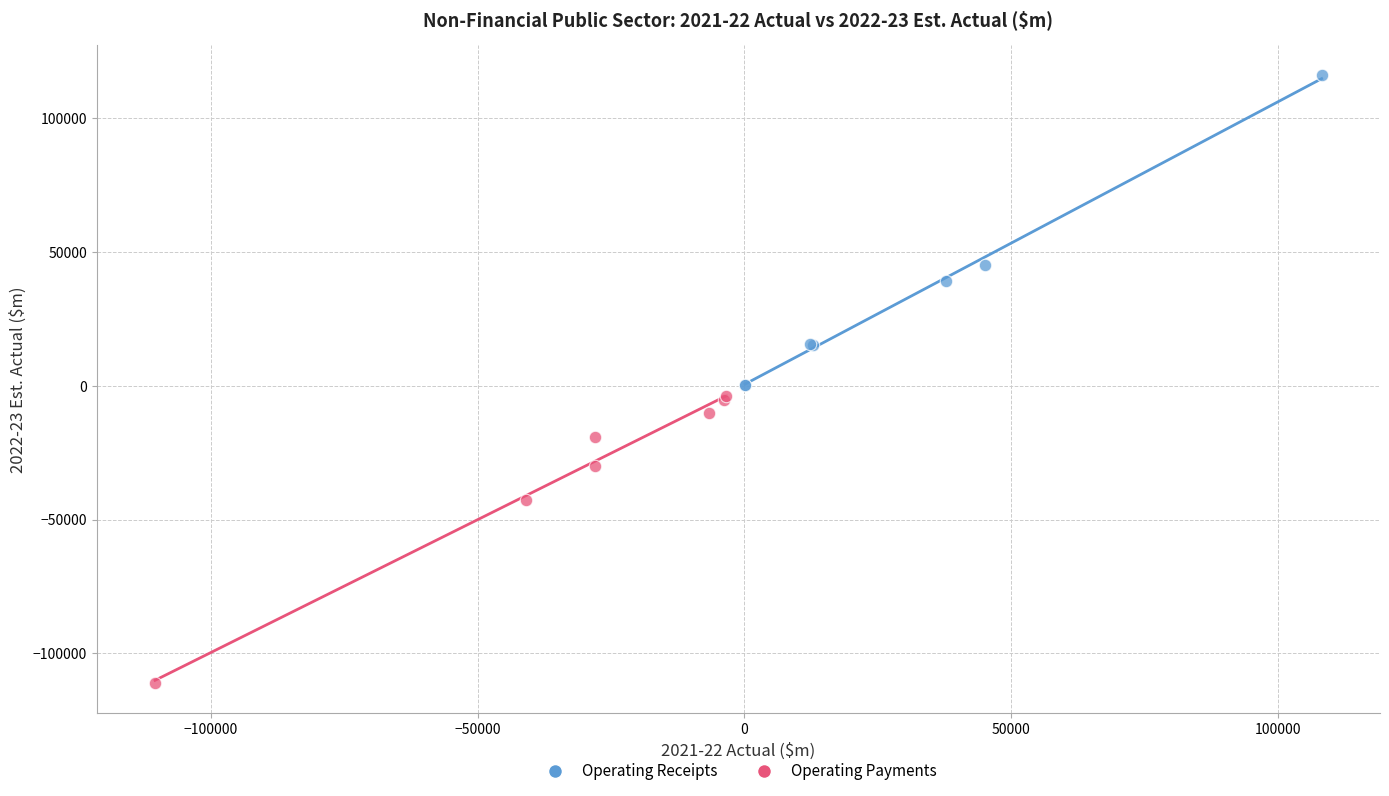

Which series reaches the minimum Y coordinate?

Operating Payments